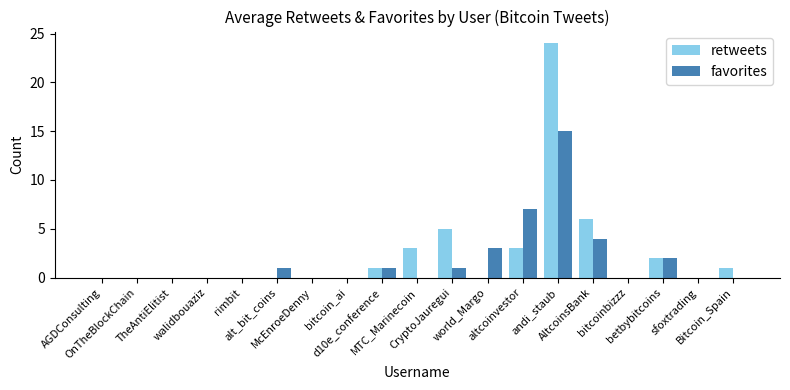

What is the sum of all retweets values?

45